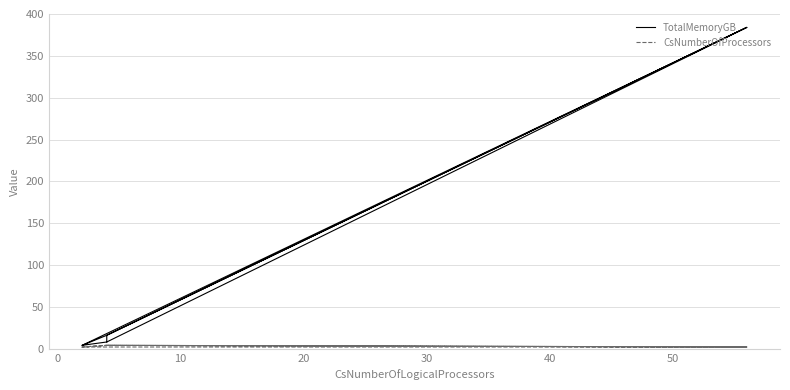

How many distinct data groups are displayed?

2